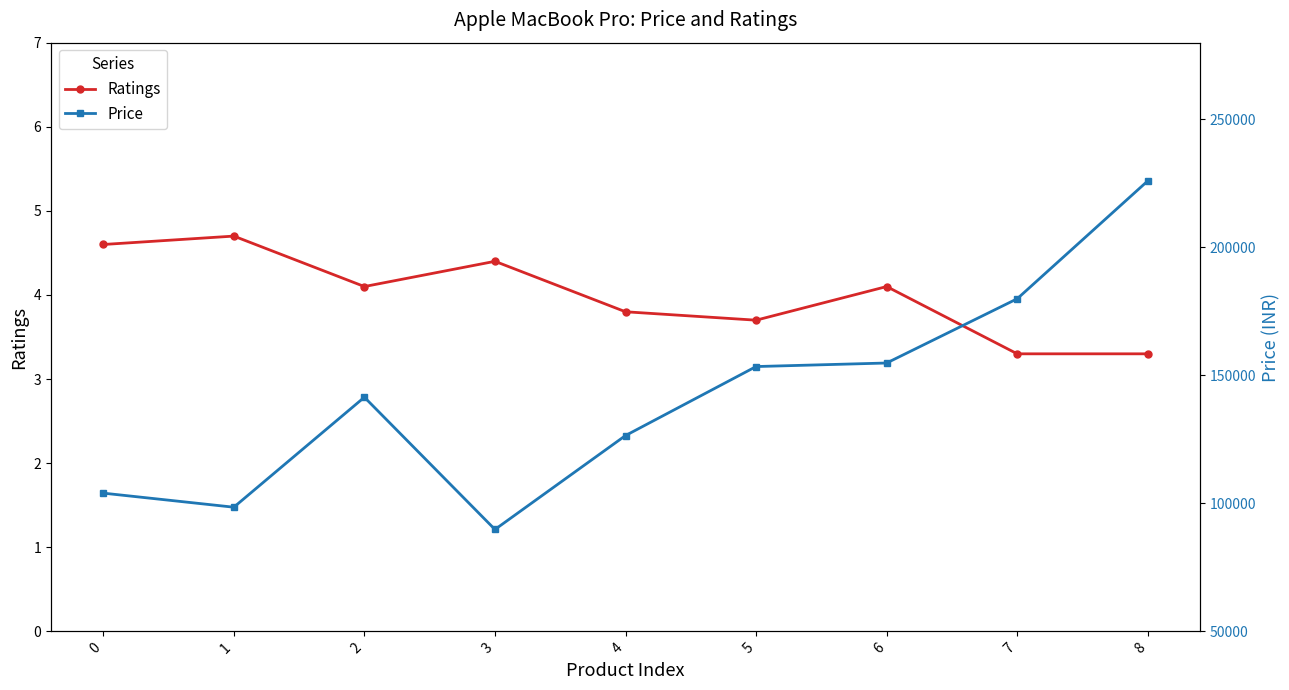

At which category does Ratings reach its first local peak?

1